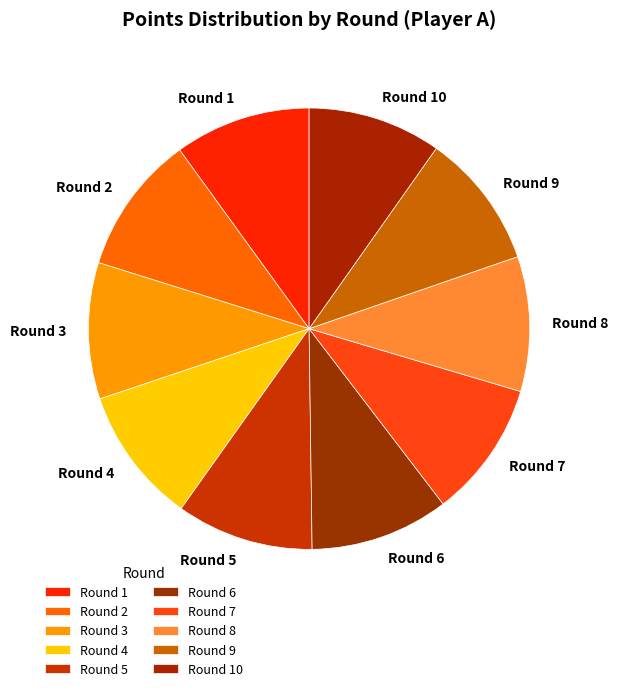

What is the ratio of the value at Round 8 to the value at Round 4?

1.0